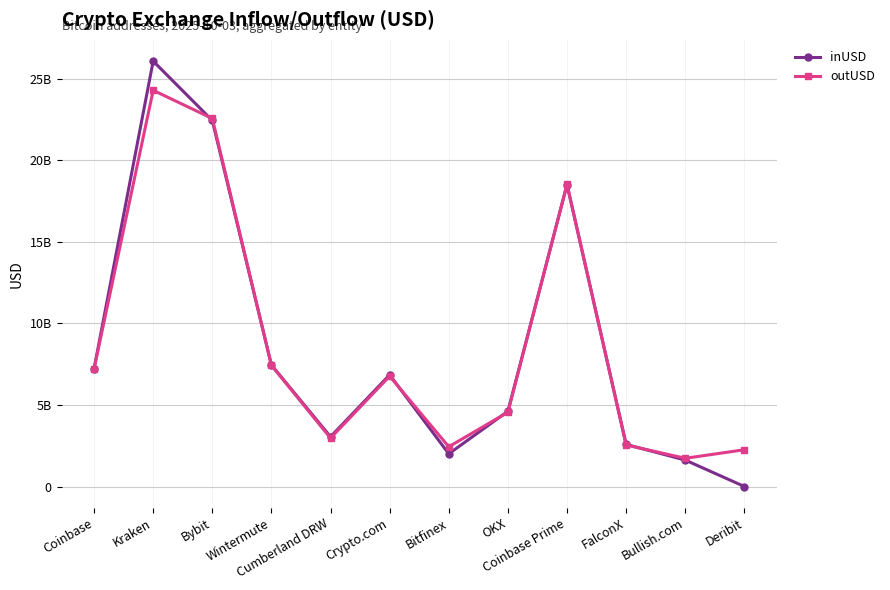

Is this an area chart (filled region under the line)?

No